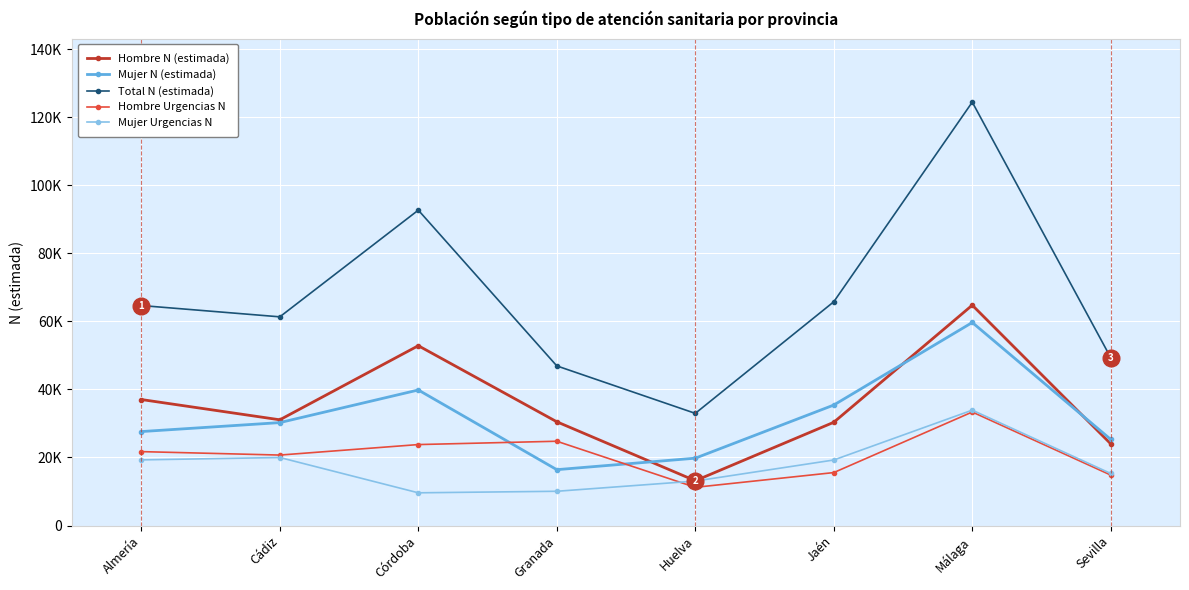

What is the lowest value of the Total N (estimada) series?

32971